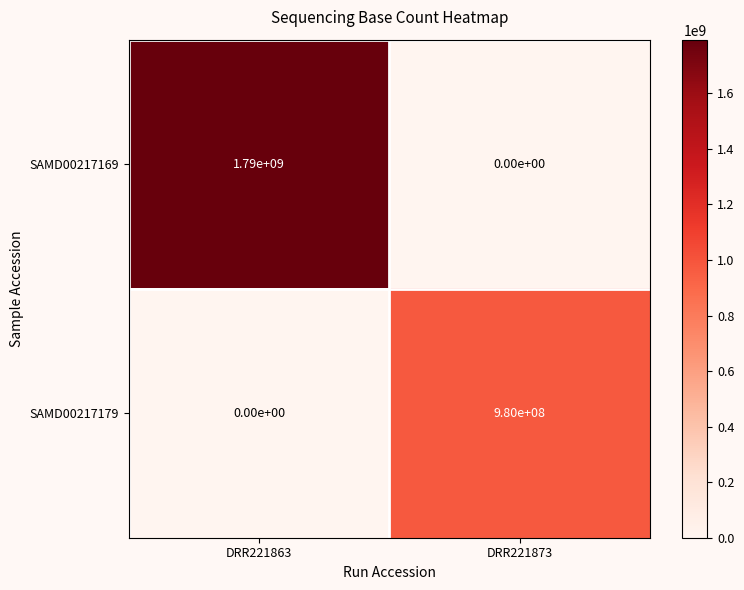

Read the SAMD00217169 value at DRR221863, to the nearest 50.

1790000000